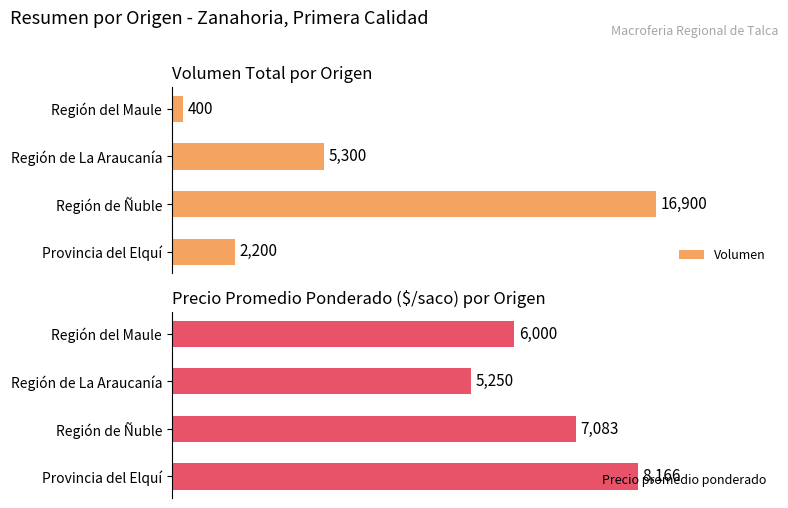

What are all the series names shown in the legend?

Volumen, Precio promedio ponderado